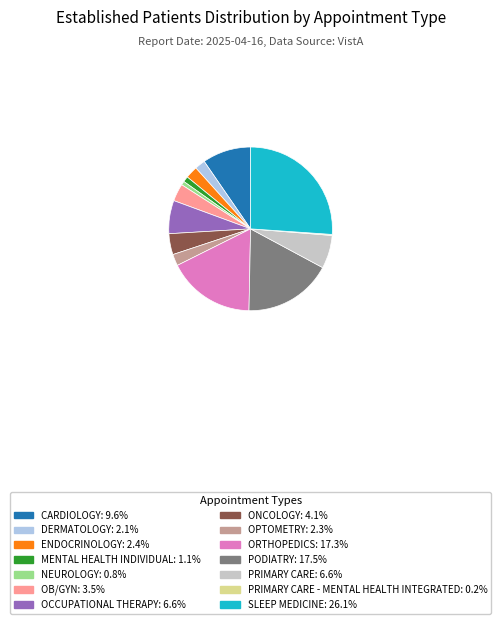

Approximately how many times larger is the value at SLEEP MEDICINE: 26.1% compared to ENDOCRINOLOGY: 2.4%?

10.8